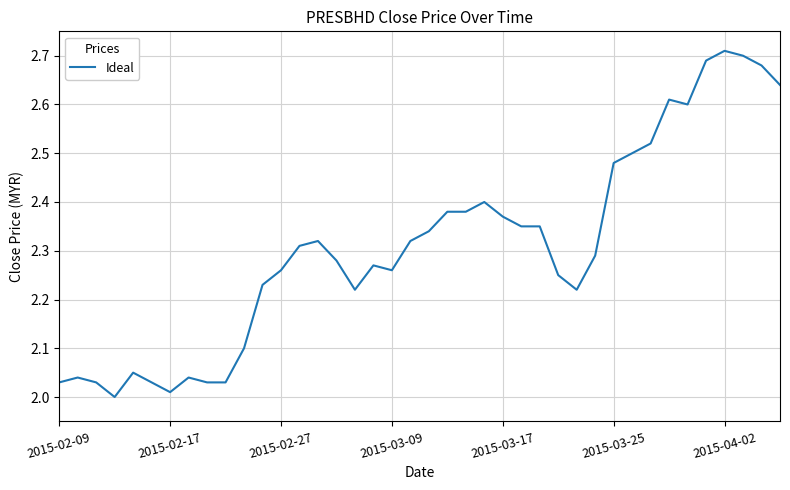

What is the difference between the maximum and minimum values?

0.7